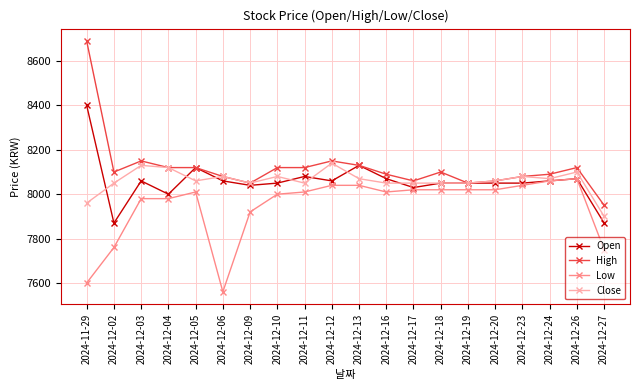

How many data points in Close are less than 8060?

9